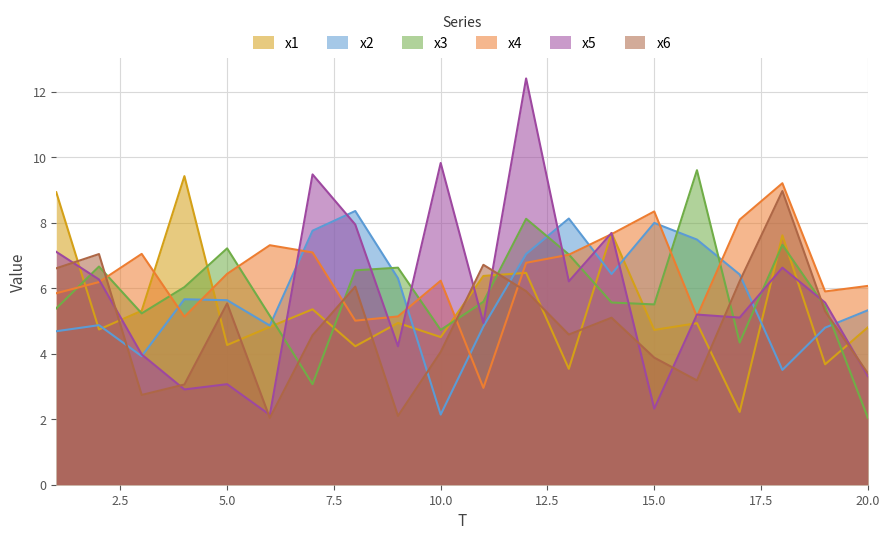

At which label does x1 first exceed 4?

1